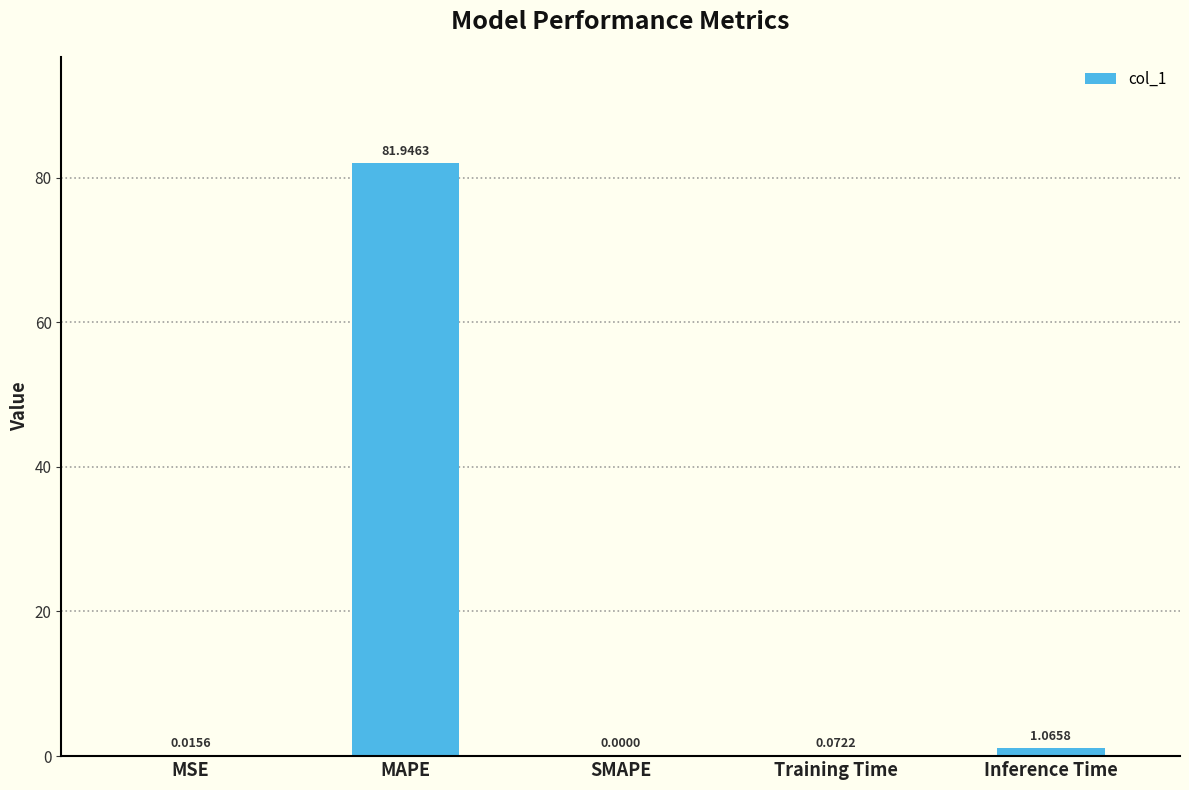

At which label is the value closest to 40?

Inference Time